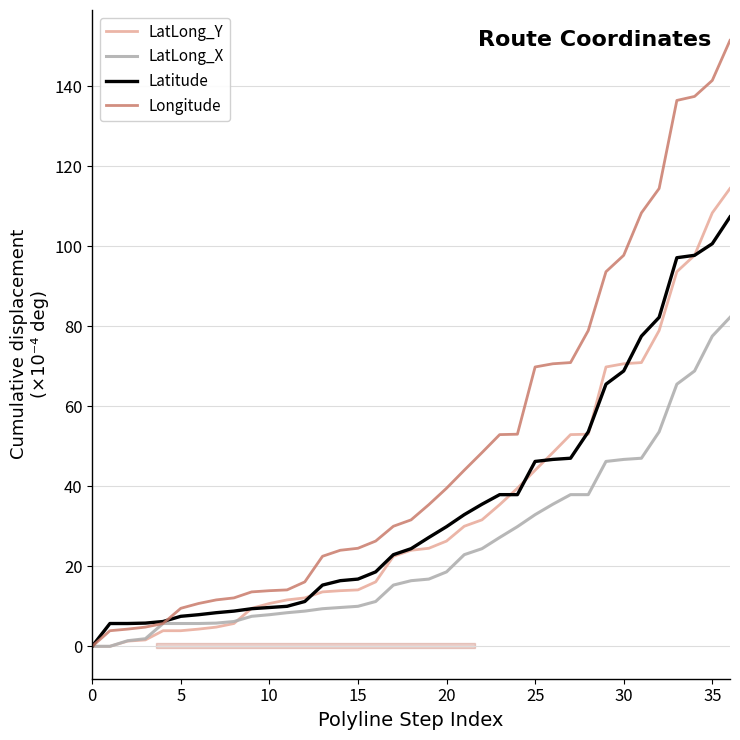

How many lines are shown in the chart?

4